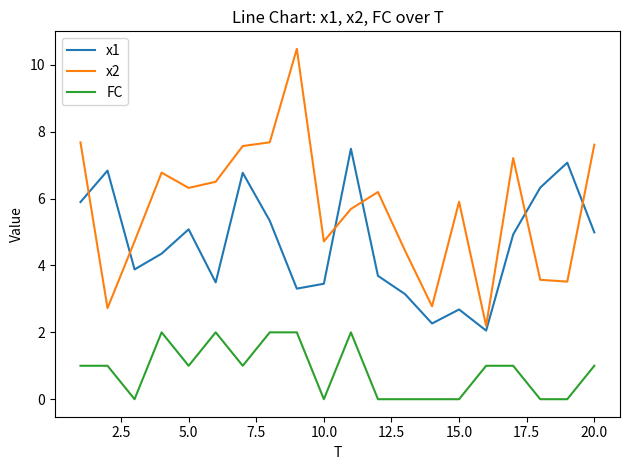

What is the difference between the maximum and minimum values in the FC series?

2.0